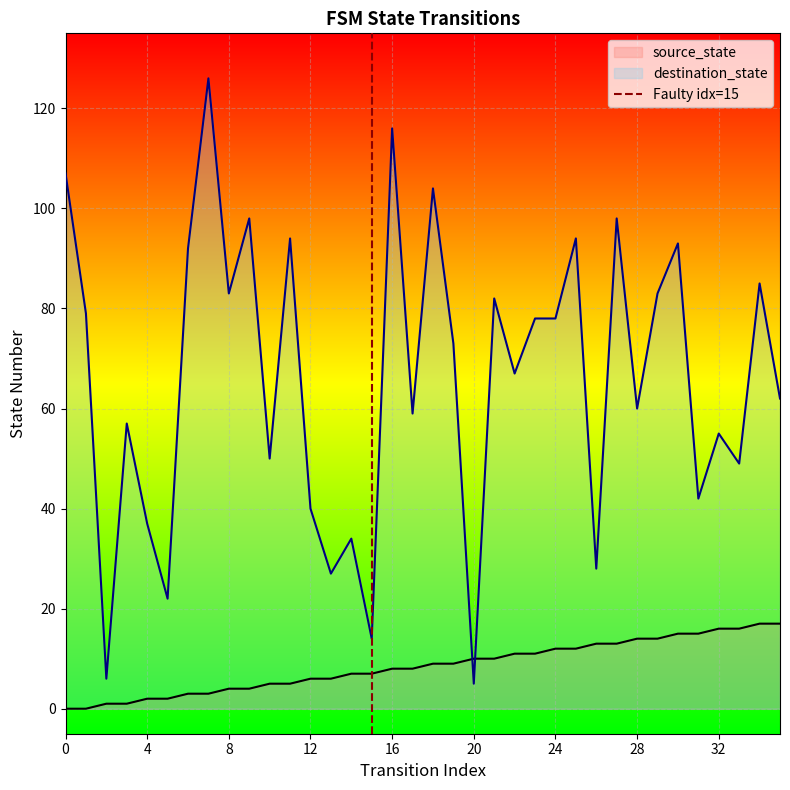

Rank the series by their average value, from highest to lowest.

destination_state, source_state